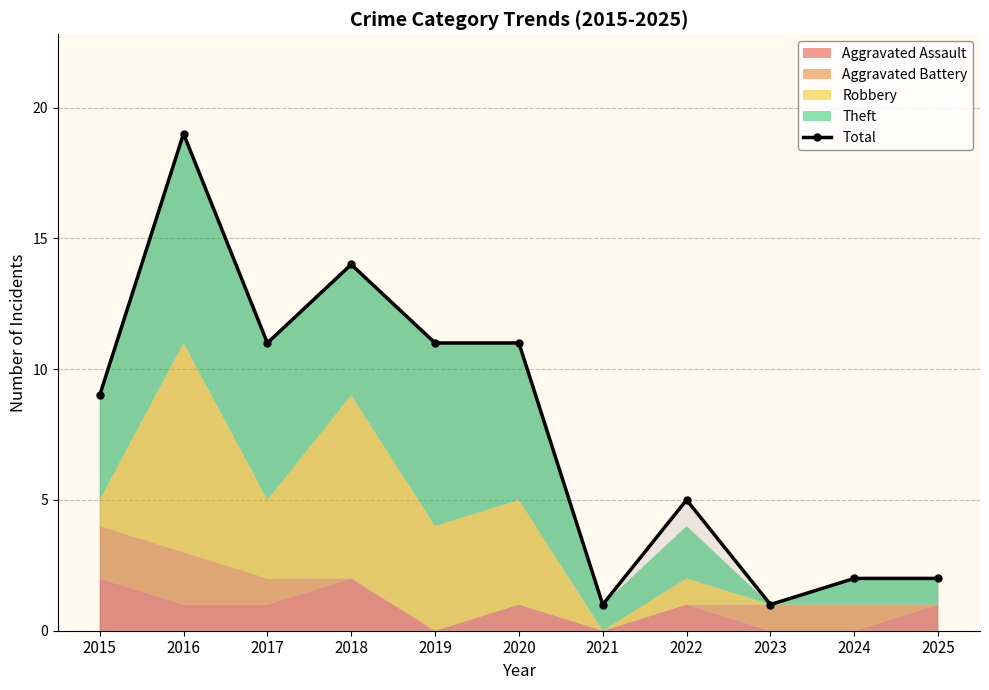

Reading left to right, what are all the values shown in this chart?

9	19	11	14	11	11	1	5	1	2	2